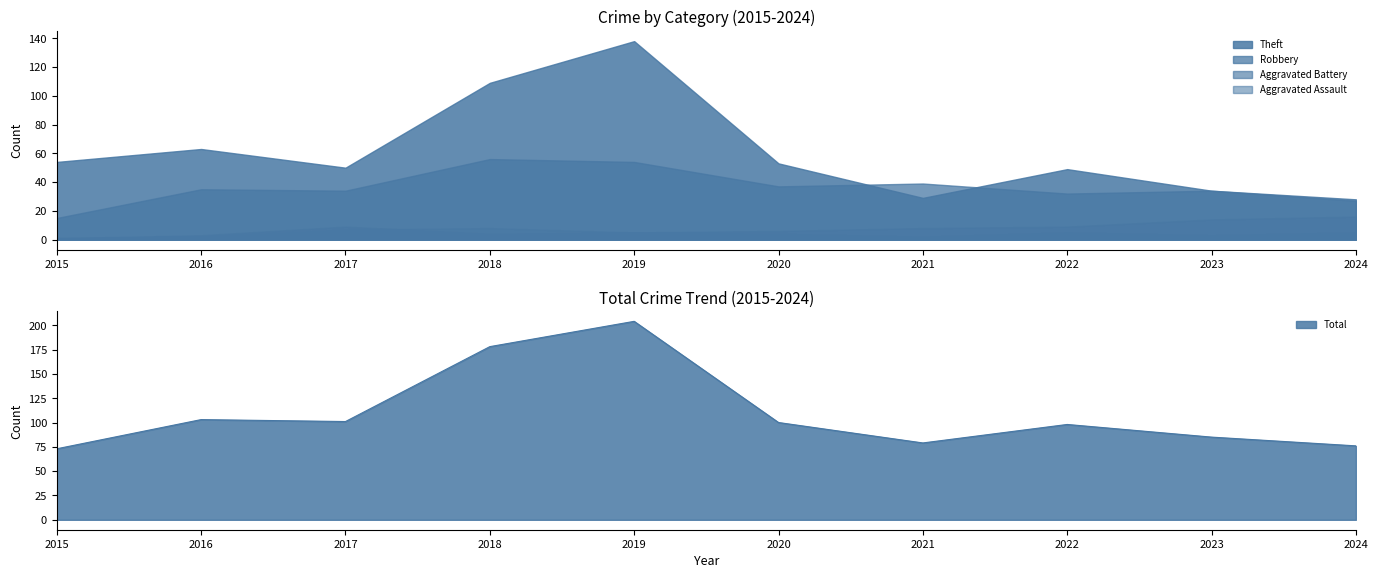

What is the value of the Theft point at the 4th from the left?

109